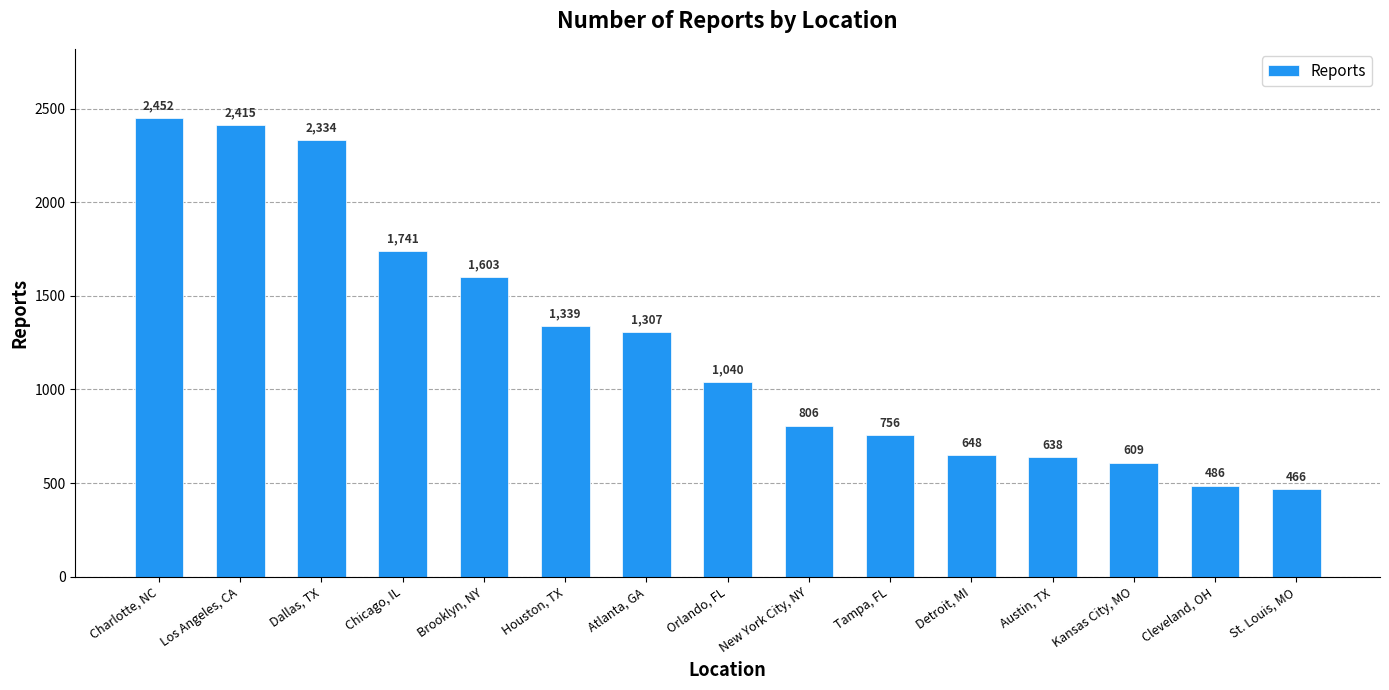

What is the label of the 3rd bar from the left?

Dallas, TX